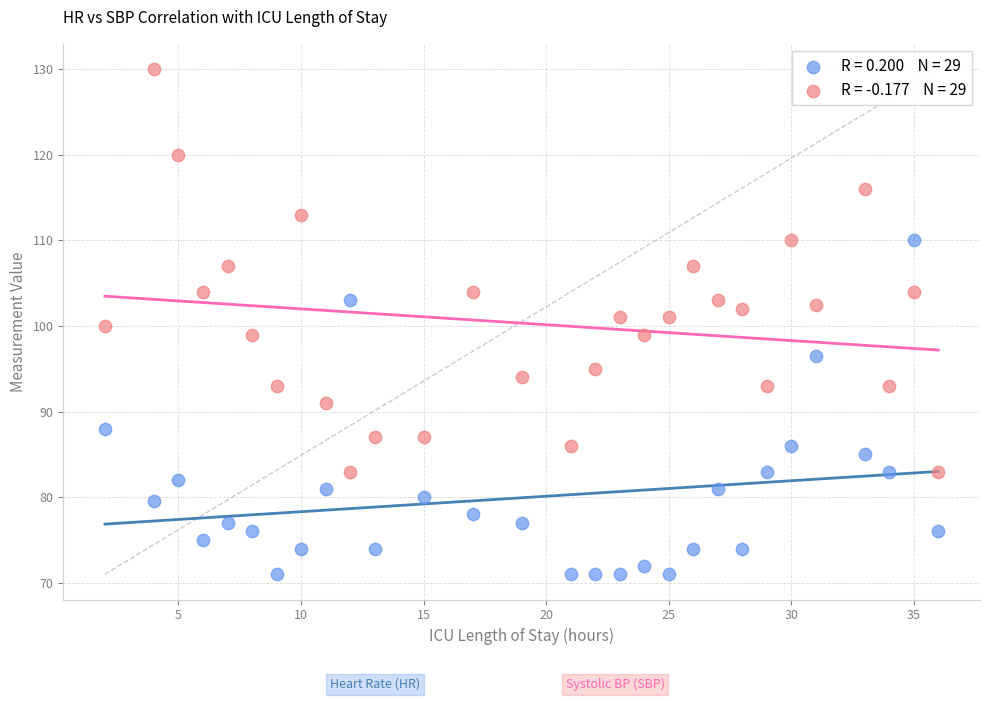

Across all data points, what is the range of Y values (max minus min)?

59.0